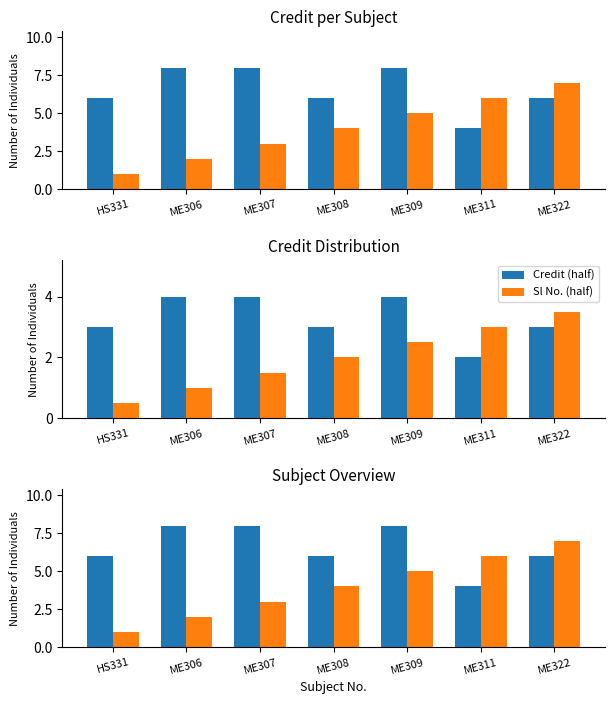

At which category is the sum across all series the highest?

ME309